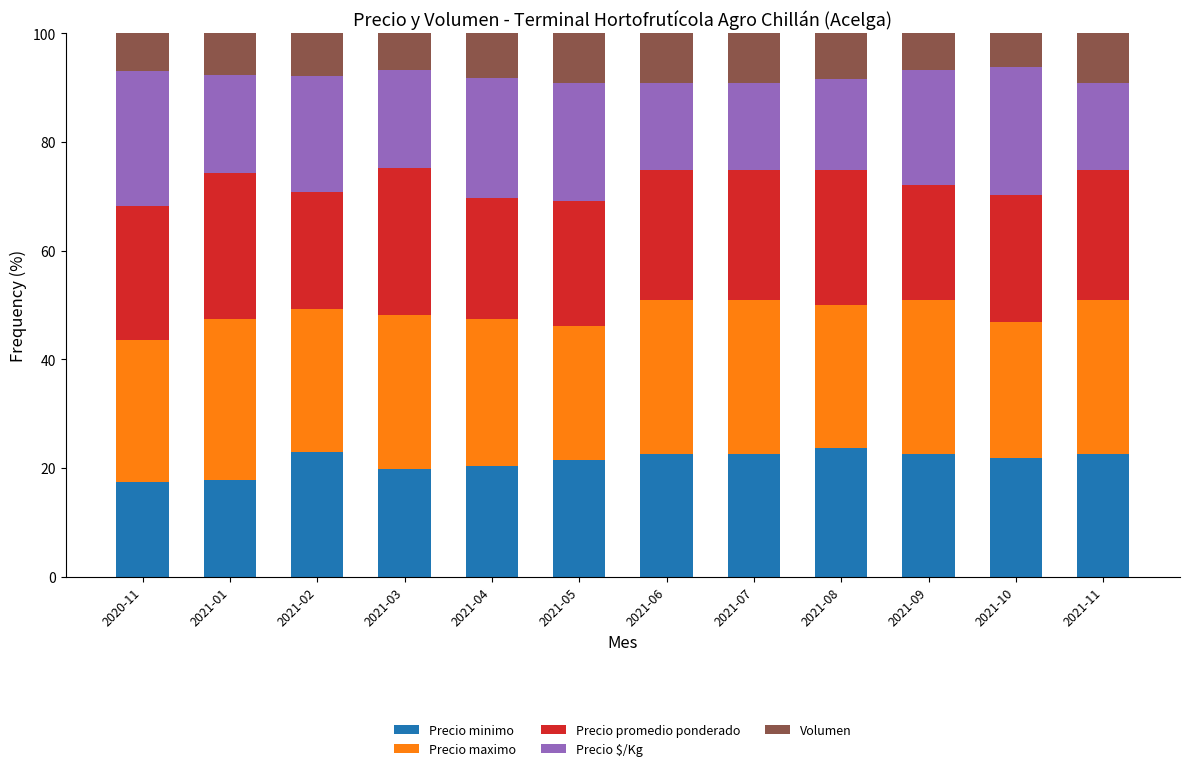

True or false: Precio minimo has a value of 5.1 at 2021-04.

False